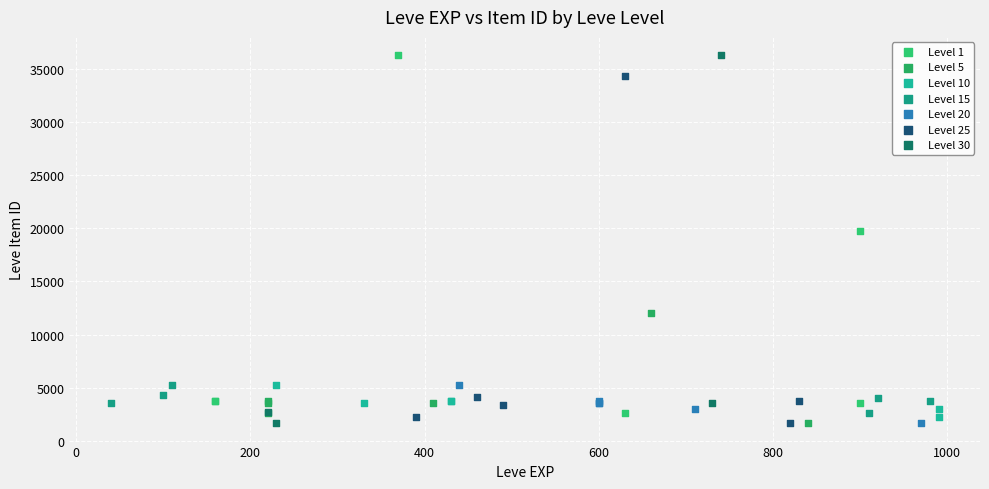

Which series has the widest spread of Y values?

Level 30